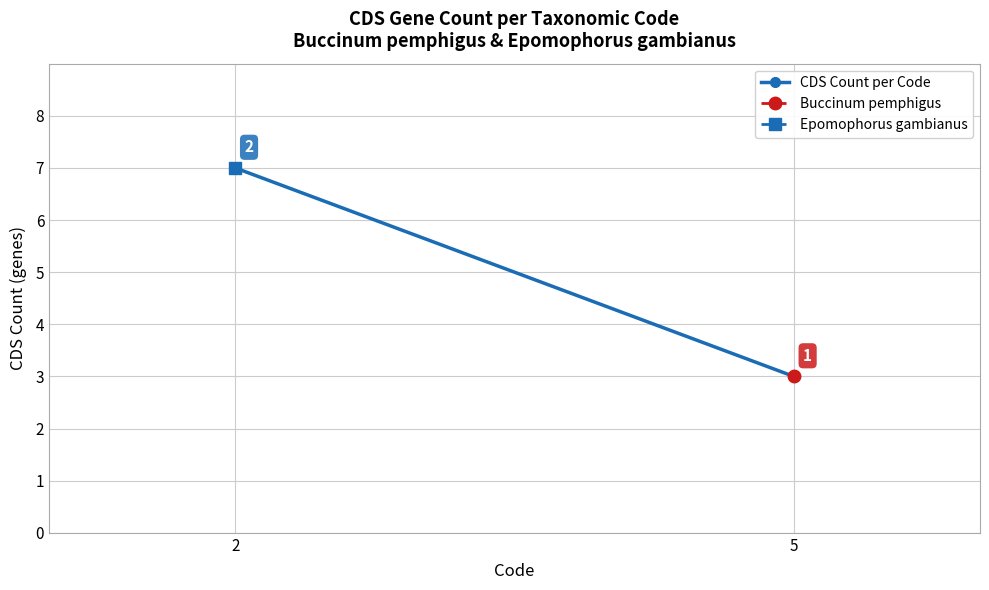

Between 2 and 5, which is larger?

2